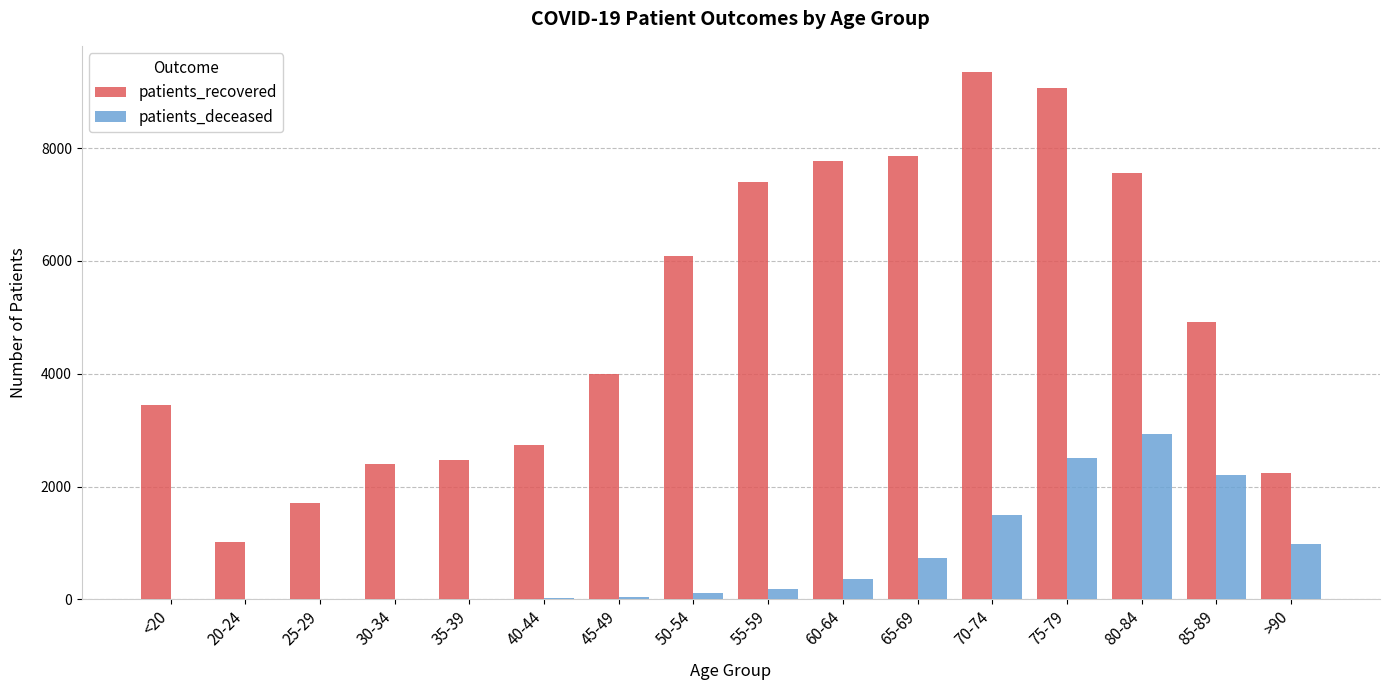

Which label corresponds to the largest value in the chart?

70-74